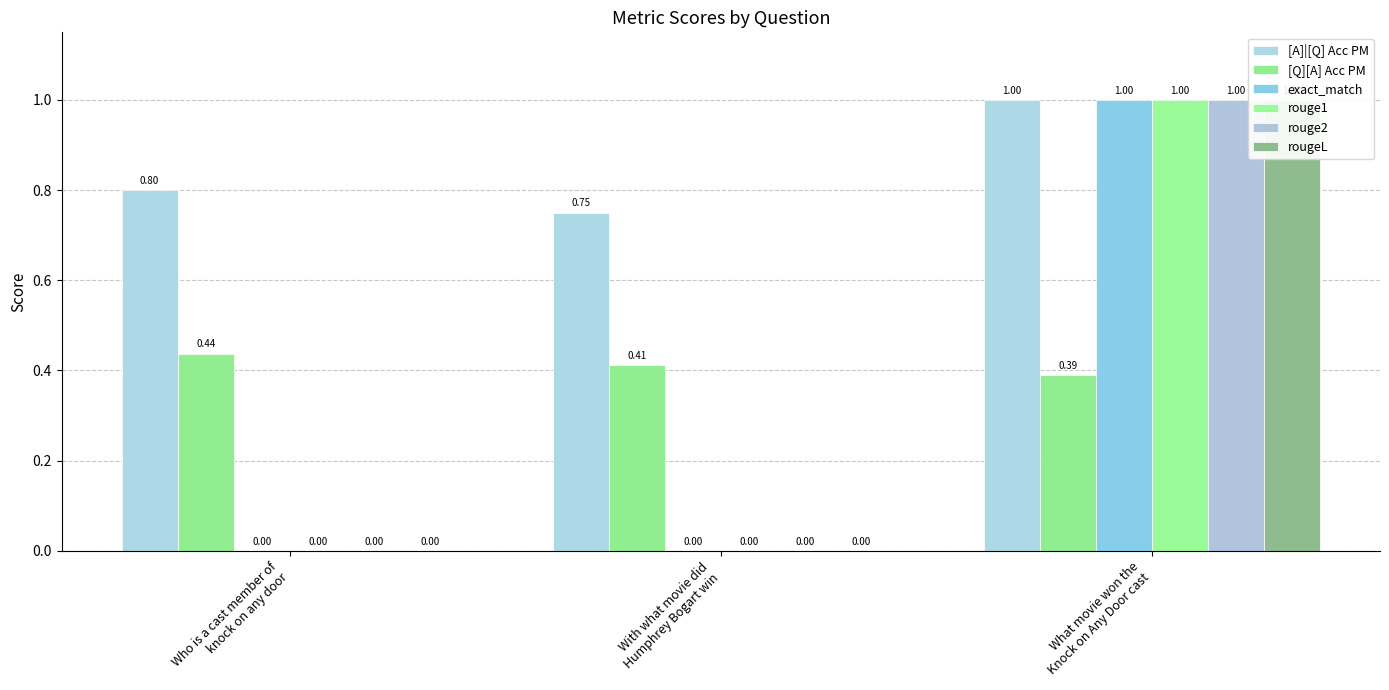

At Who is a cast member of
knock on any door, list the series in order from smallest to largest.

exact_match, rouge1, rouge2, rougeL, [Q][A] Acc PM, [A]|[Q] Acc PM